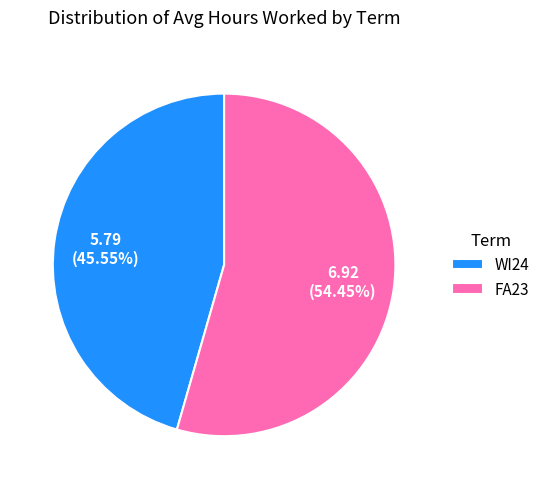

To the nearest percent, what is the difference between the largest and smallest slice percentages?

9%